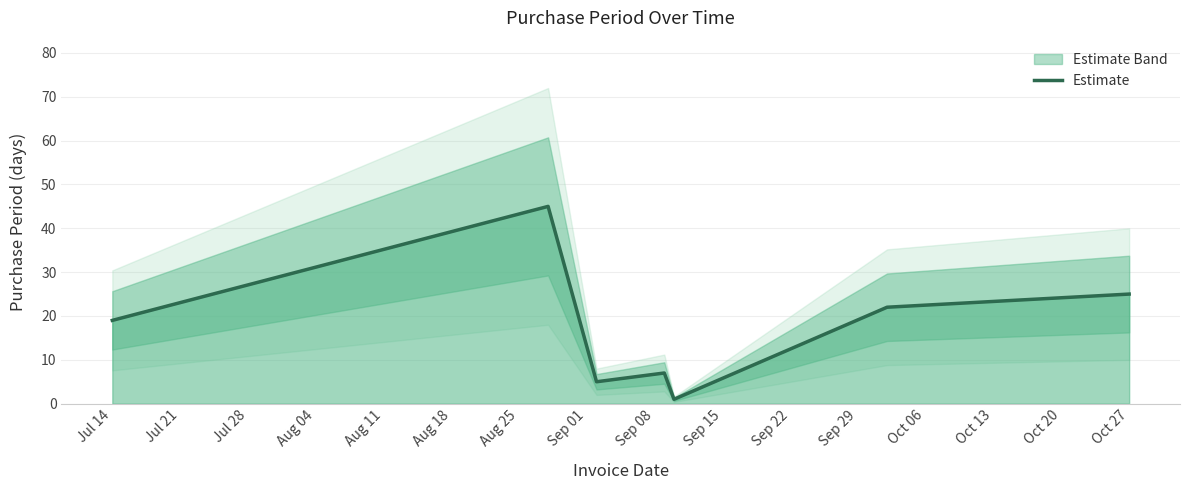

How many lines are shown in the chart?

1